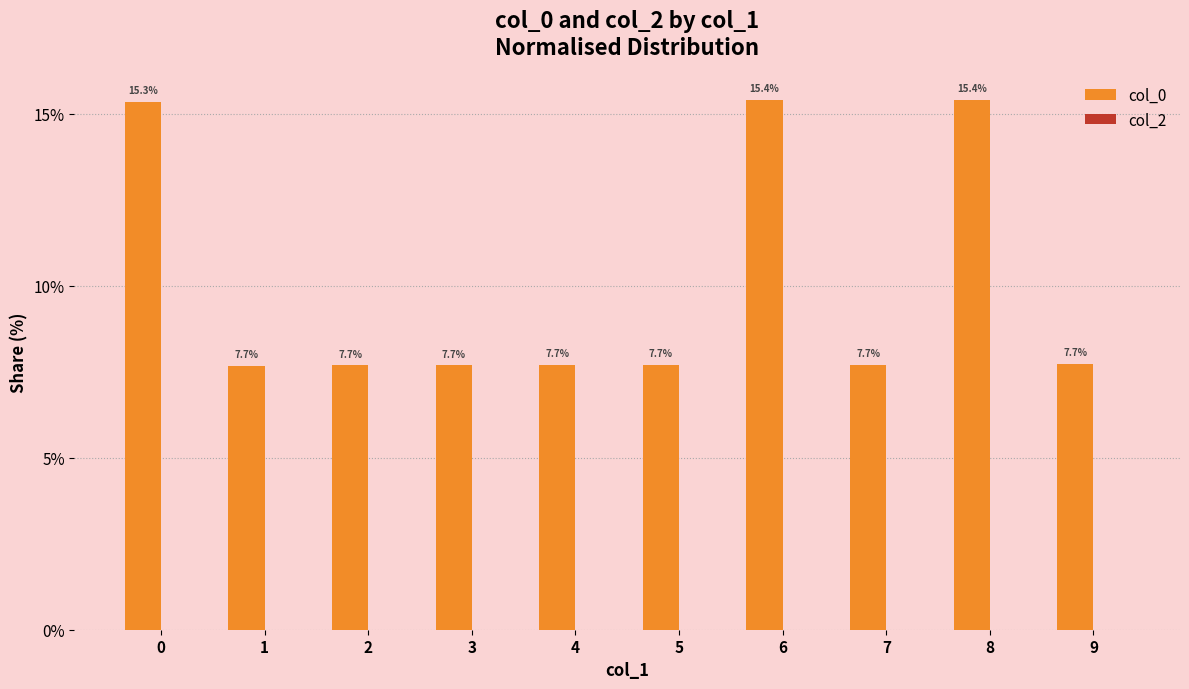

What is the value of the 3rd bar from the left?

7.7